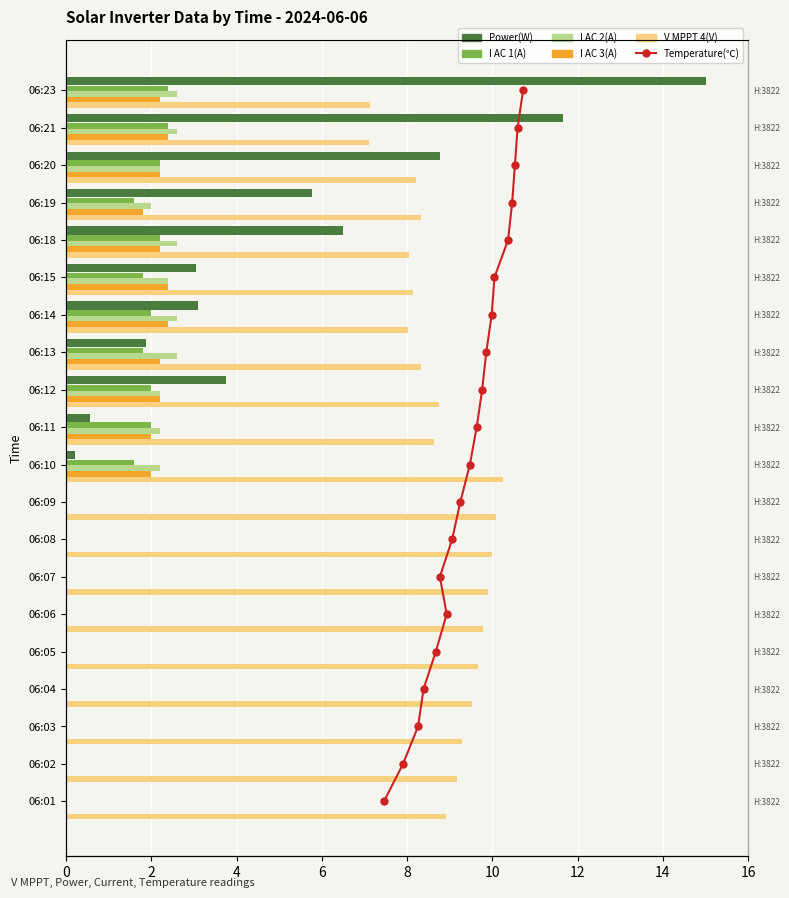

What is the total value across all series at 6?

12.5